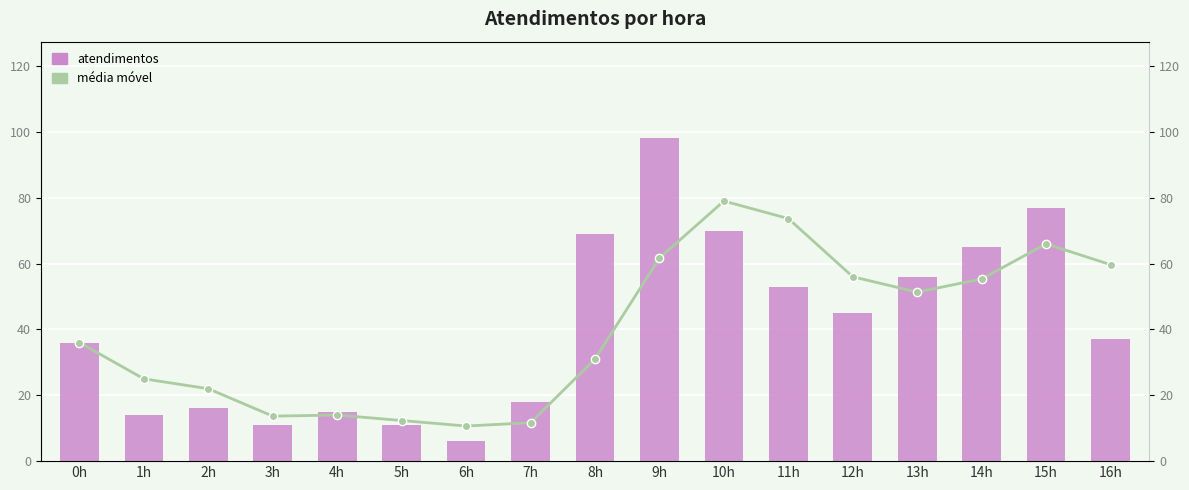

What is the value of the média móvel bar at the 1st from the left?

36.0